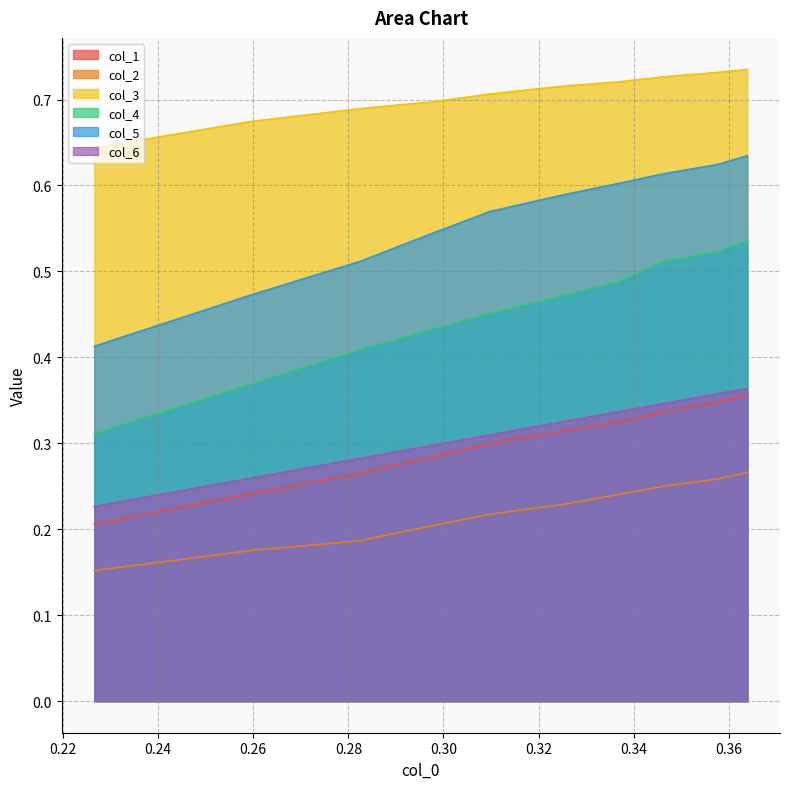

Reading left to right, list all the values displayed in this chart.

col_1: 0.2	0.2	0.3	0.3	0.3	0.3	0.3	0.3	0.3	0.4
col_2: 0.2	0.2	0.2	0.2	0.2	0.2	0.2	0.2	0.3	0.3
col_3: 0.6	0.7	0.7	0.7	0.7	0.7	0.7	0.7	0.7	0.7
col_4: 0.3	0.4	0.4	0.4	0.5	0.5	0.5	0.5	0.5	0.5
col_5: 0.4	0.5	0.5	0.5	0.6	0.6	0.6	0.6	0.6	0.6
col_6: 0.2	0.3	0.3	0.3	0.3	0.3	0.3	0.3	0.4	0.4